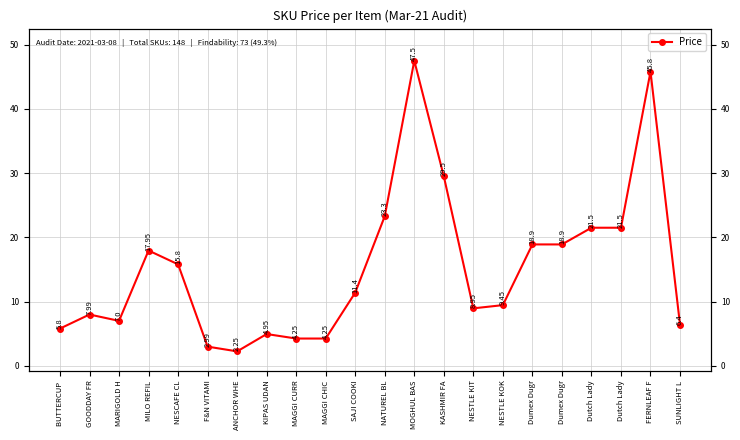

What is the maximum value shown in the chart?

47.5